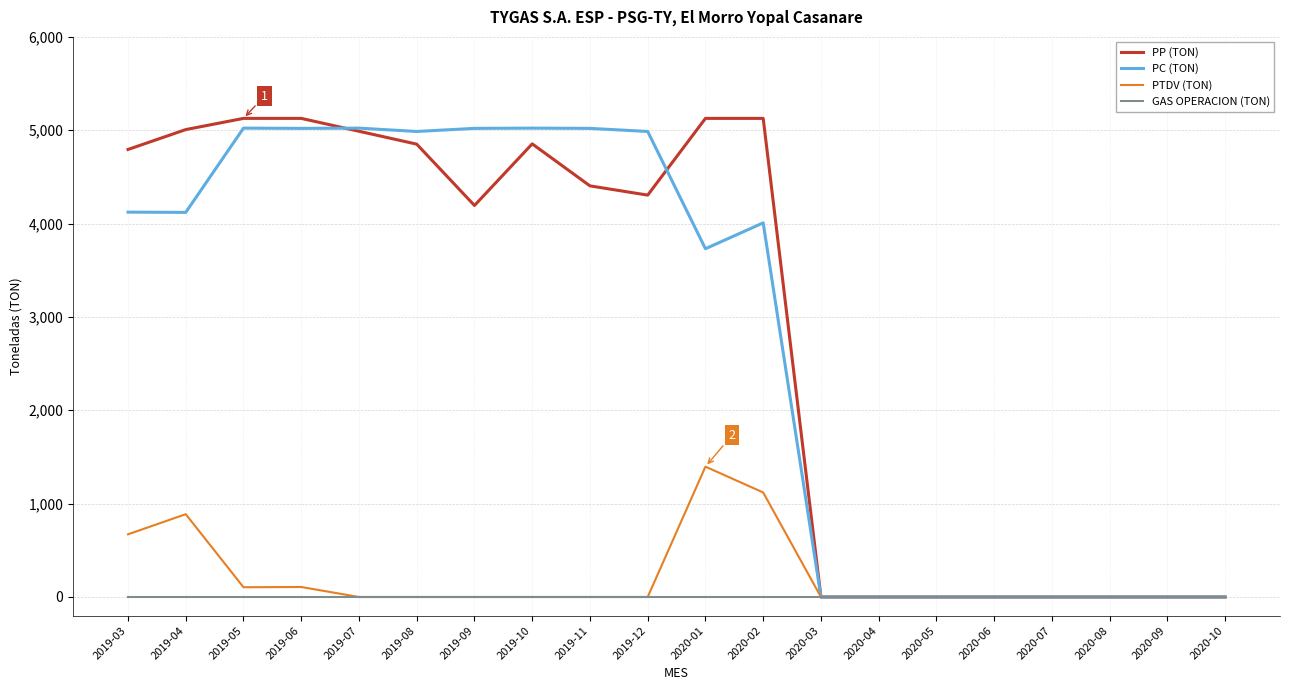

What is the maximum value shown in the chart?

5127.0